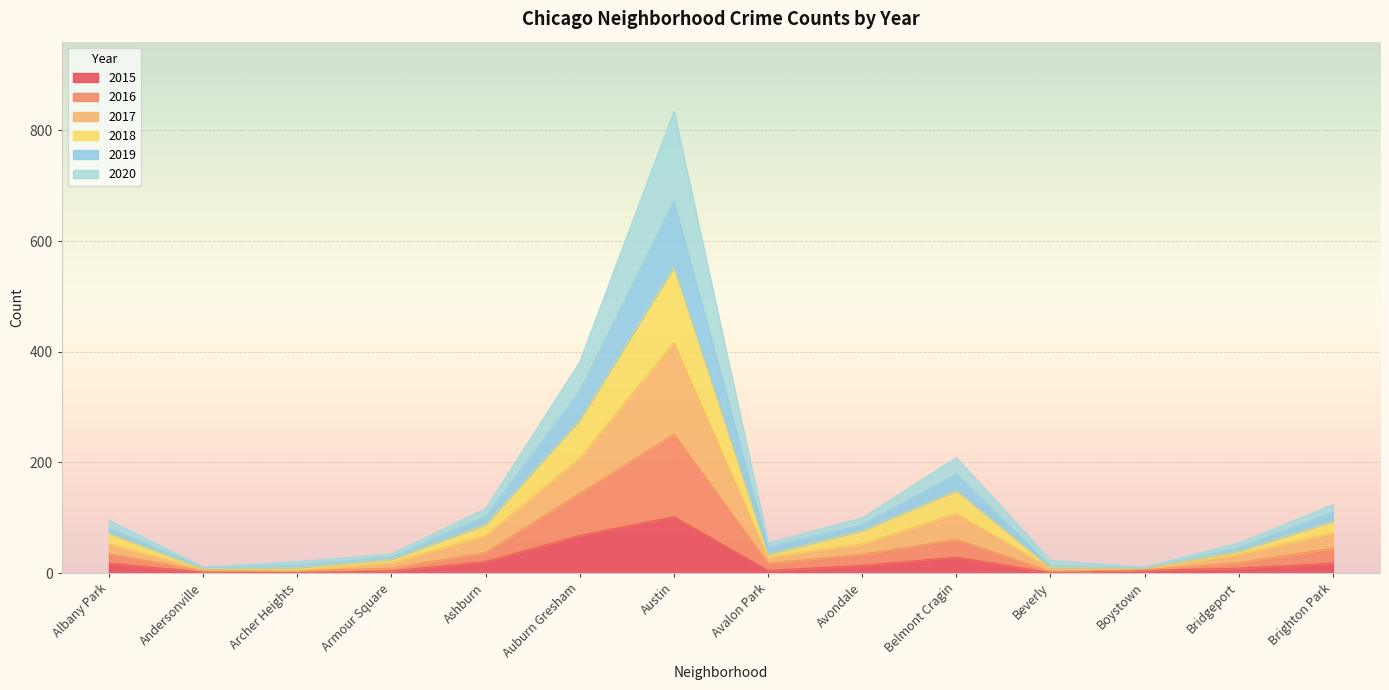

At which category is the sum across all series the highest?

Austin